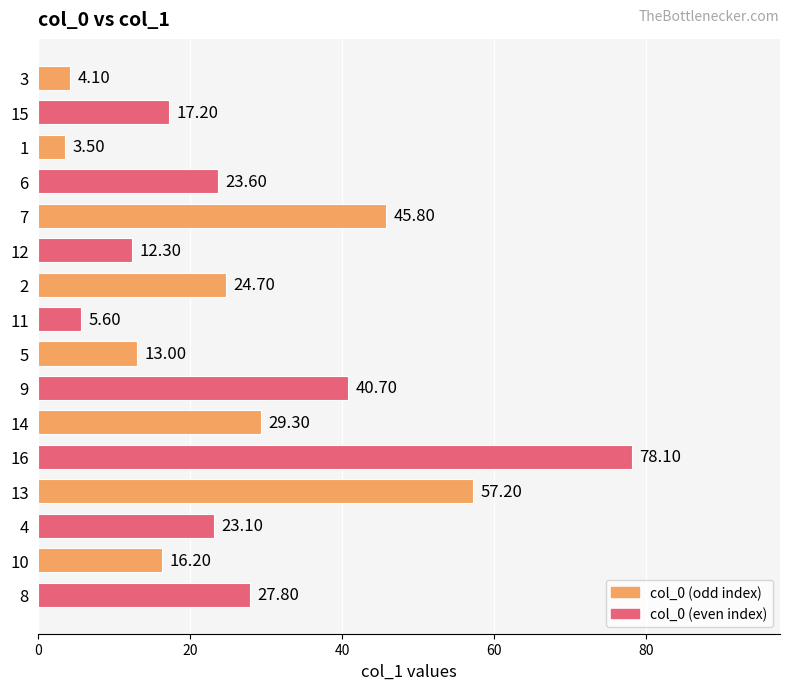

What is the change in value from 9 to 13?

+16.5